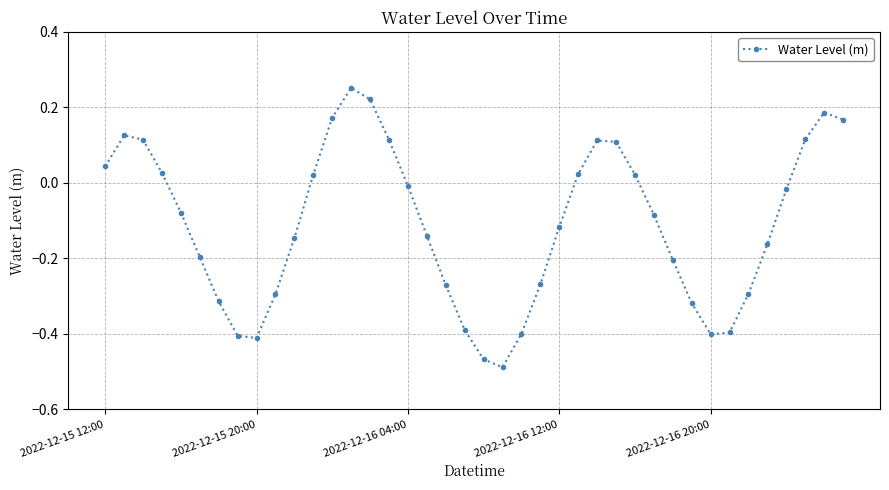

What is the difference between the maximum and minimum values?

0.7